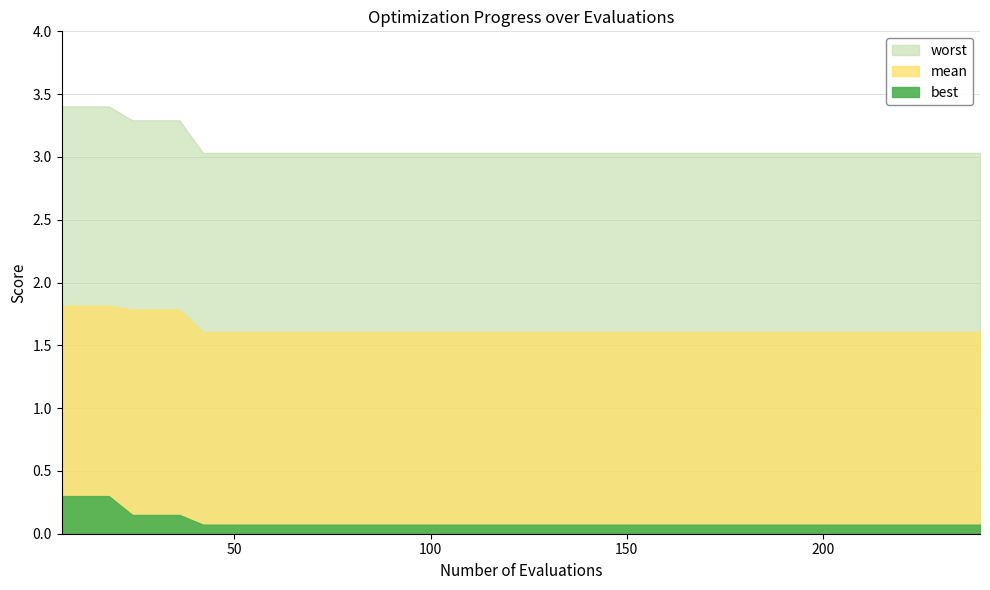

What value does the worst series have at 228?

3.0